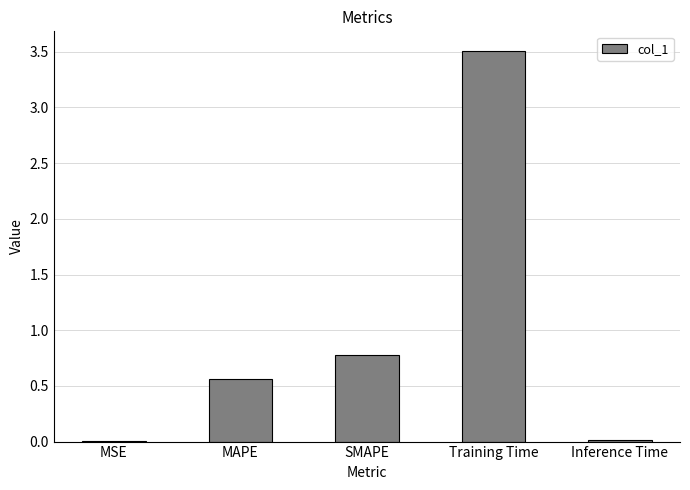

What value does the data have at Training Time?

3.5